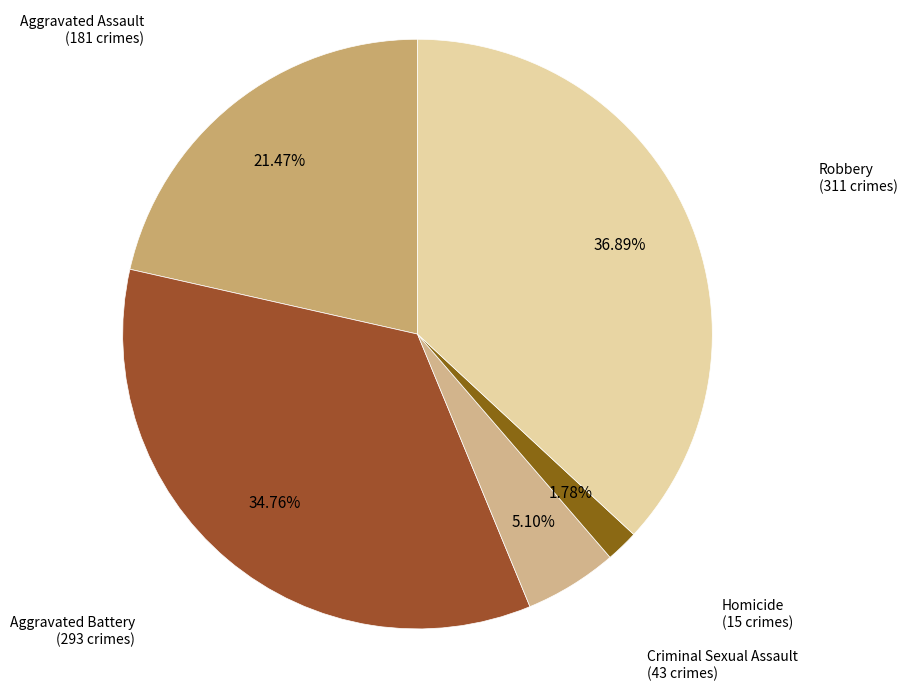

What is the largest slice in the pie chart?

Robbery